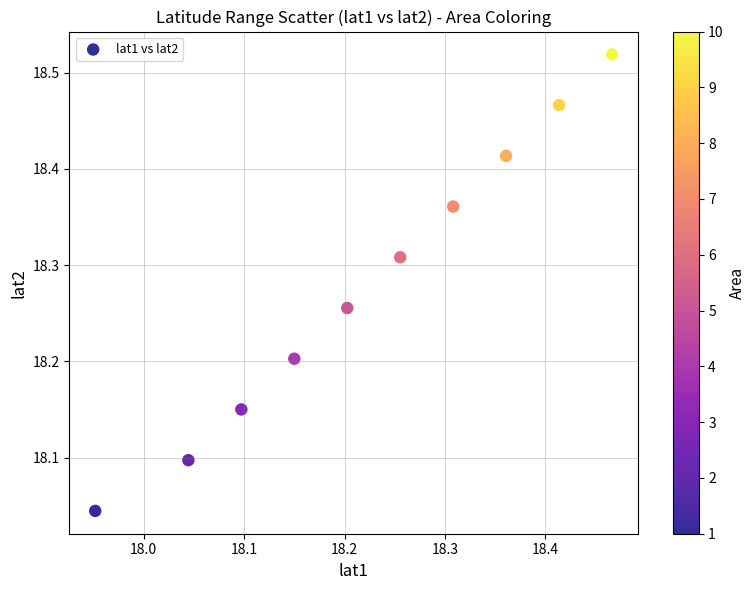

What is the range of Y values (max minus min)?

0.5